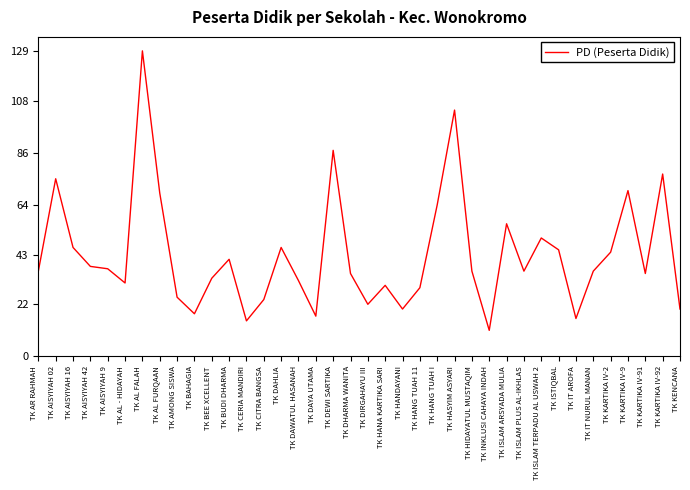

Reading left to right, what are all the values shown in this chart?

36	75	46	38	37	31	129	69	25	18	33	41	15	24	46	32	17	87	35	22	30	20	29	64	104	36	11	56	36	50	45	16	36	44	70	35	77	20